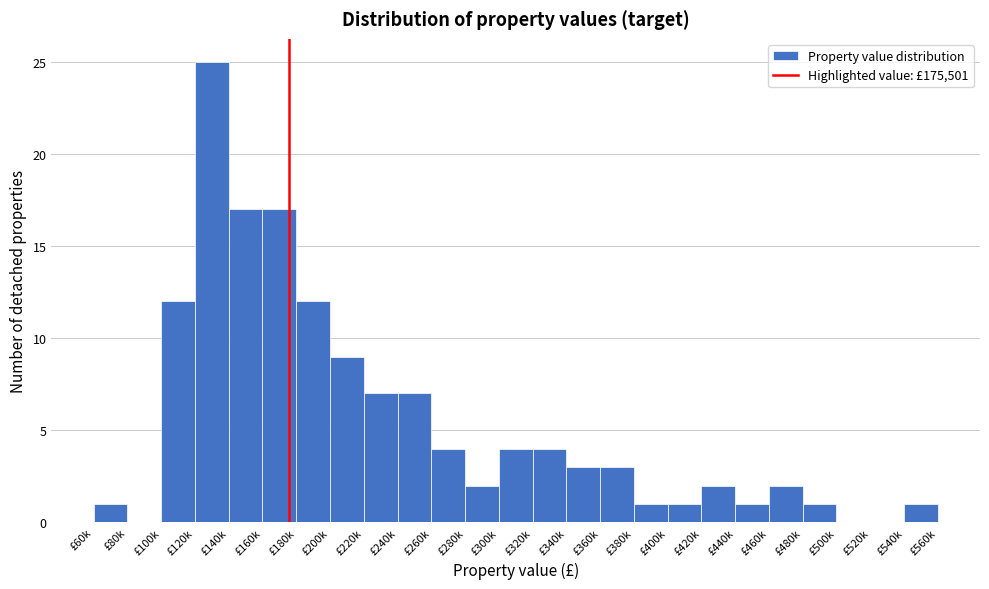

Reading left to right, what are all the values shown in this chart?

£60k=1	£80k=0	£100k=12	£120k=25	£140k=17	£160k=17	£180k=12	£200k=9	£220k=7	£240k=7	£260k=4	£280k=2	£300k=4	£320k=4	£340k=3	£360k=3	£380k=1	£400k=1	£420k=2	£440k=1	£460k=2	£480k=1	£500k=0	£520k=0	£540k=1